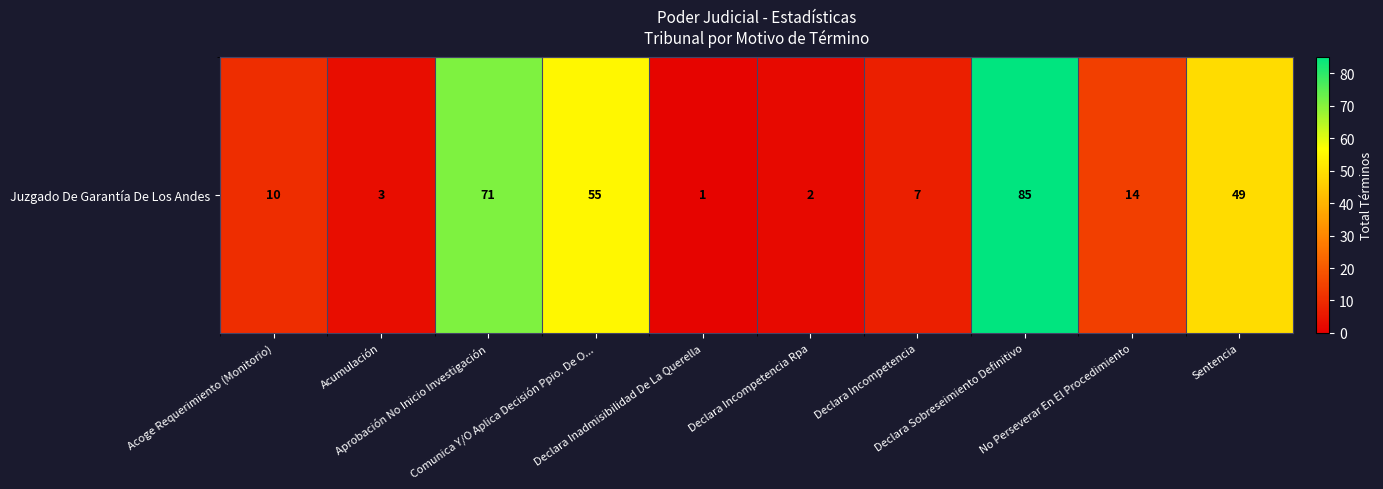

True or false: the data shows 1 at Declara Inadmisibilidad De La Querella.

True